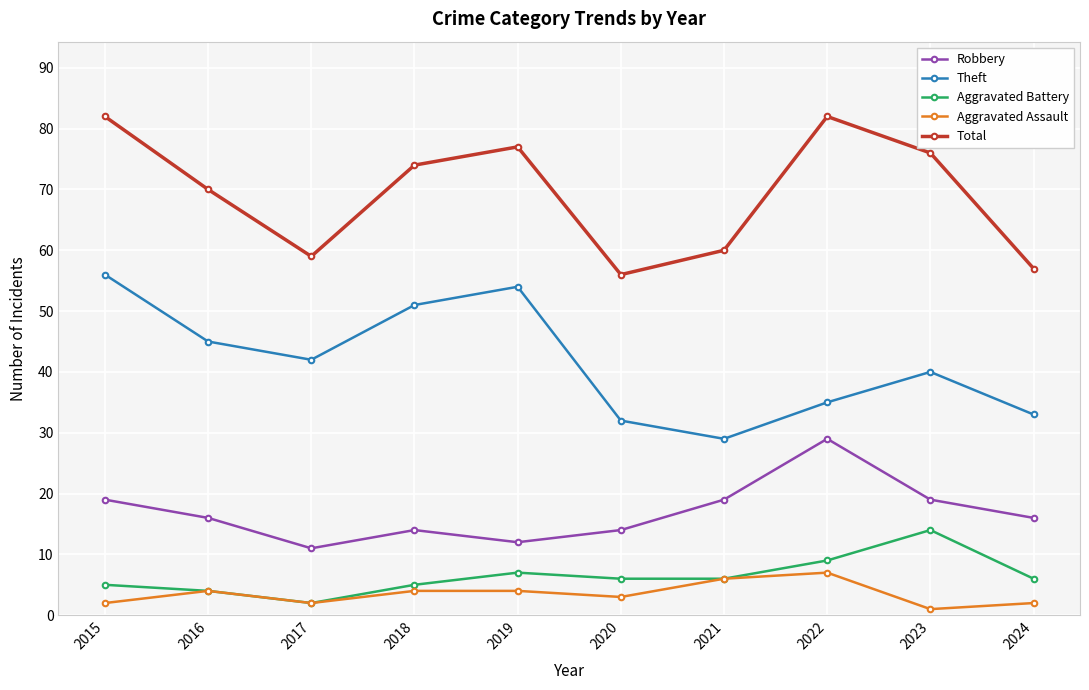

Which series has the largest total across all categories?

Total